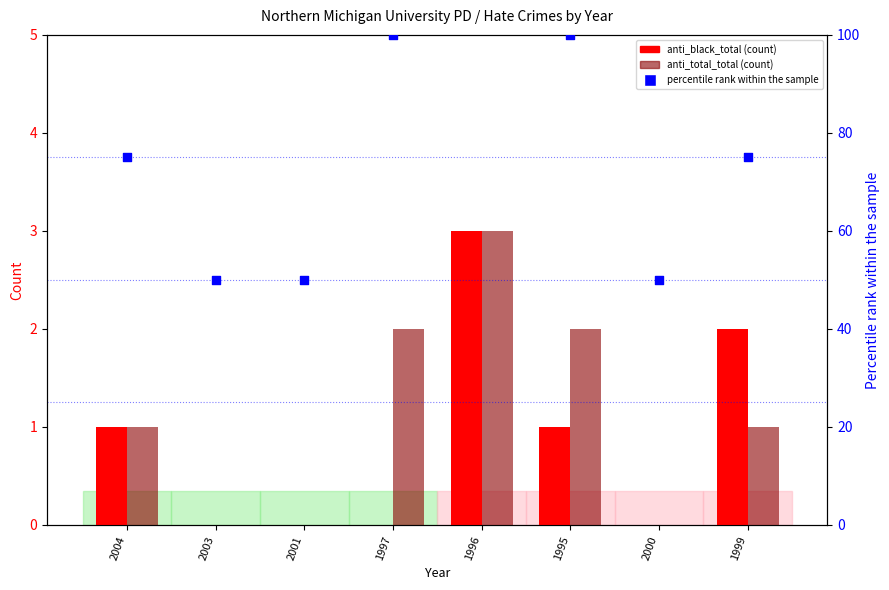

Which series has the largest total across all categories?

percentile rank within the sample